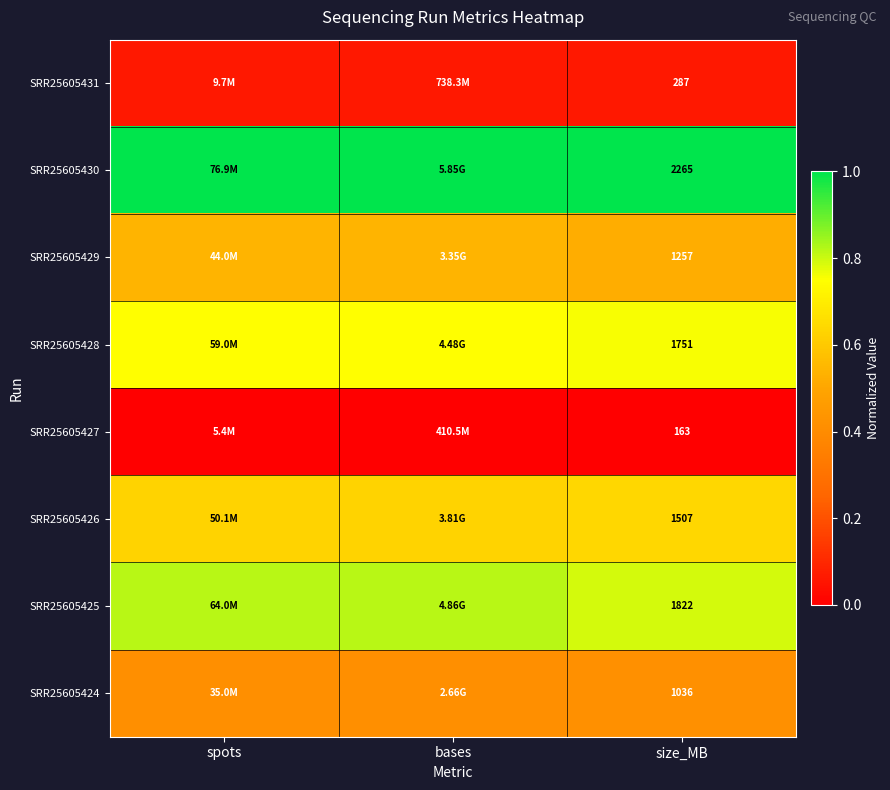

Is the value of SRR25605429 at size_MB greater than the value of SRR25605425 at size_MB?

No